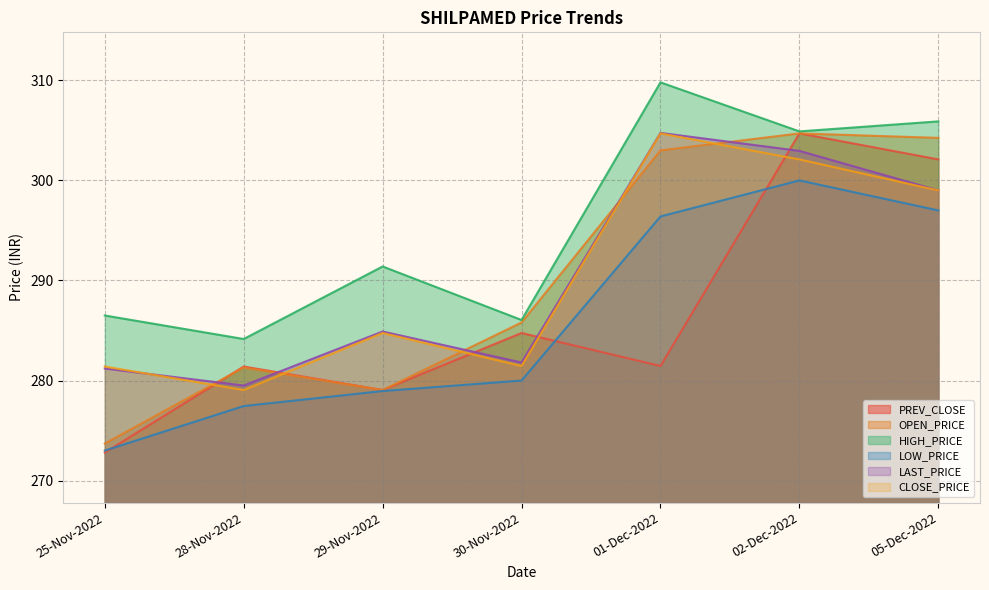

At which label is LOW_PRICE closest to 286?

30-Nov-2022